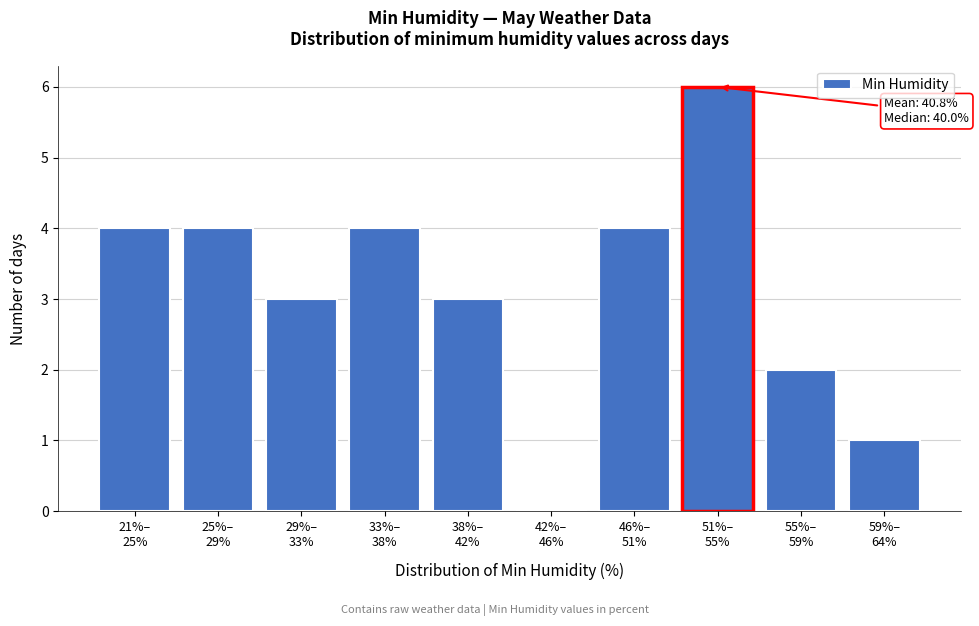

What is the greatest value displayed?

6